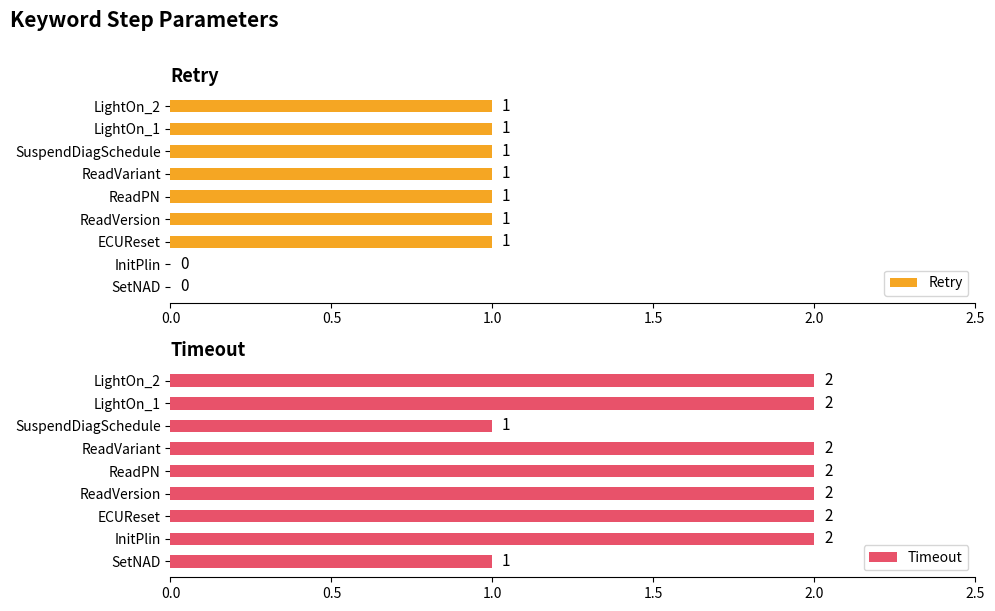

True or false: Retry has a value of 1 at LightOn_1.

True